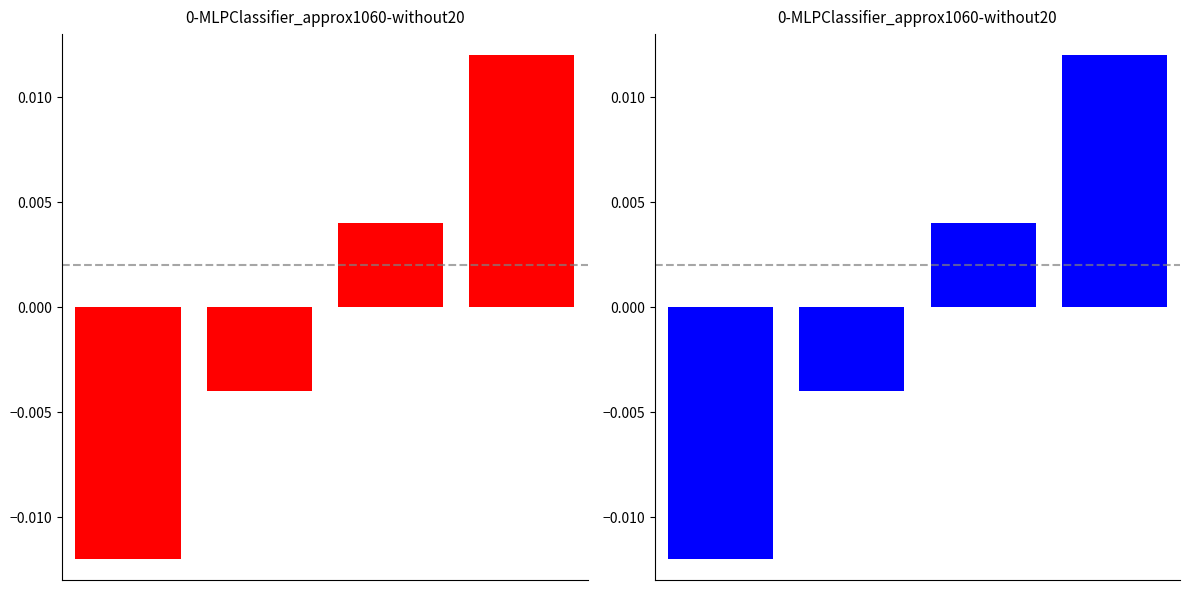

How many distinct data groups are displayed?

2